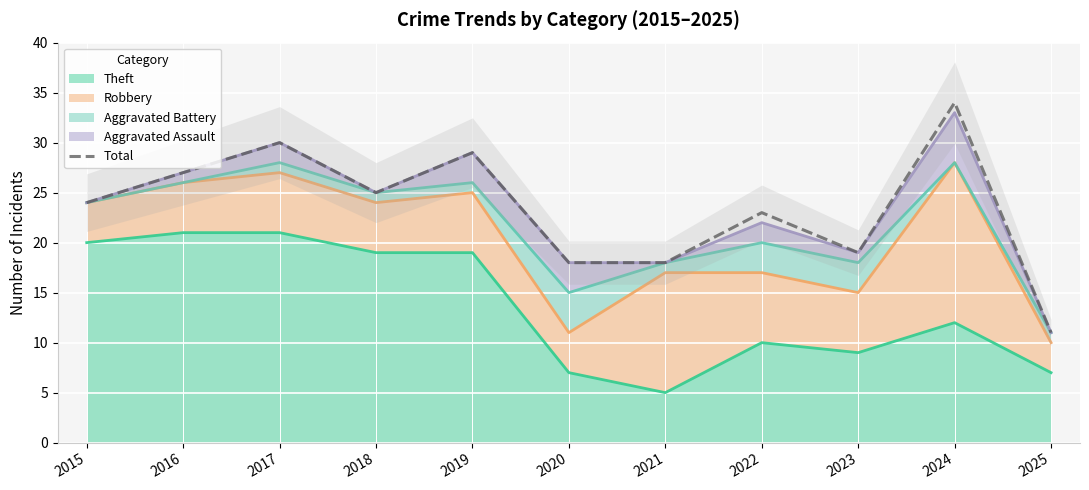

Which category has the highest value across all series?

2024